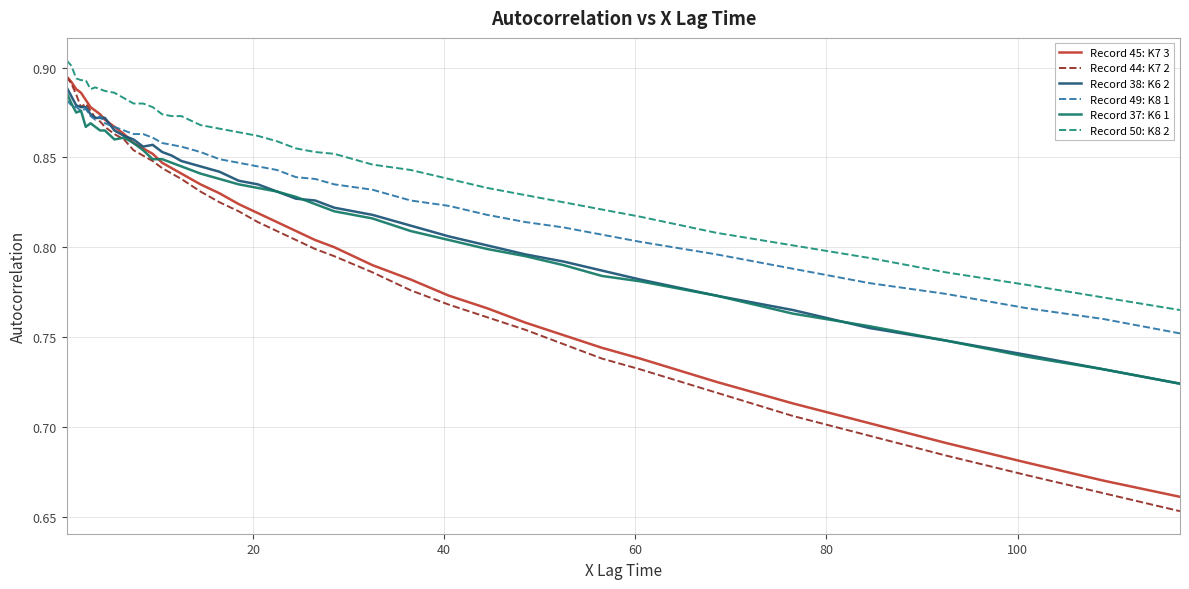

Count the number of categories in the chart.

40